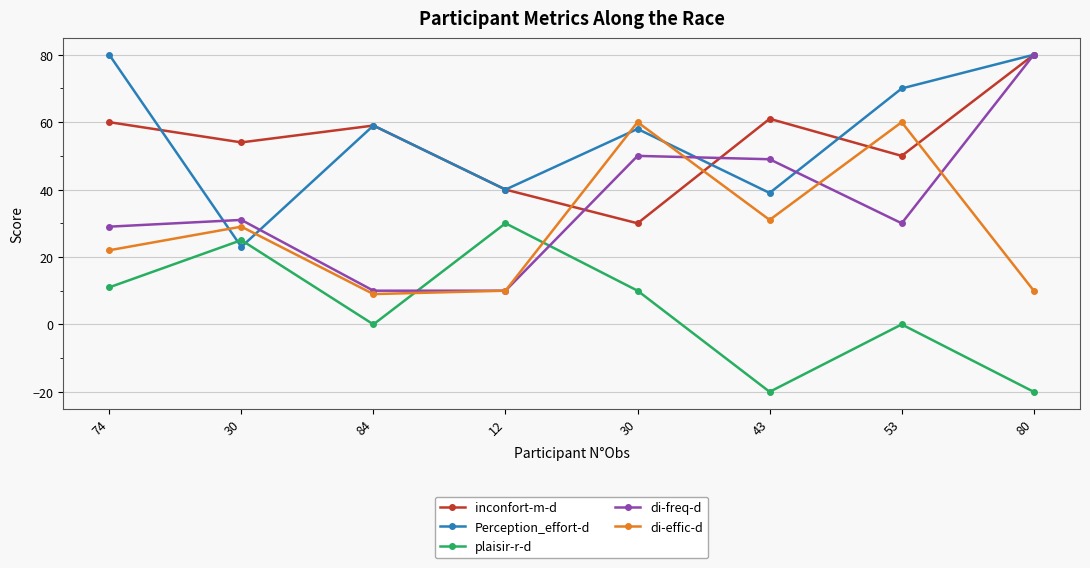

Between which two adjacent categories do Perception_effort-d and plaisir-r-d first intersect?

74 and 30